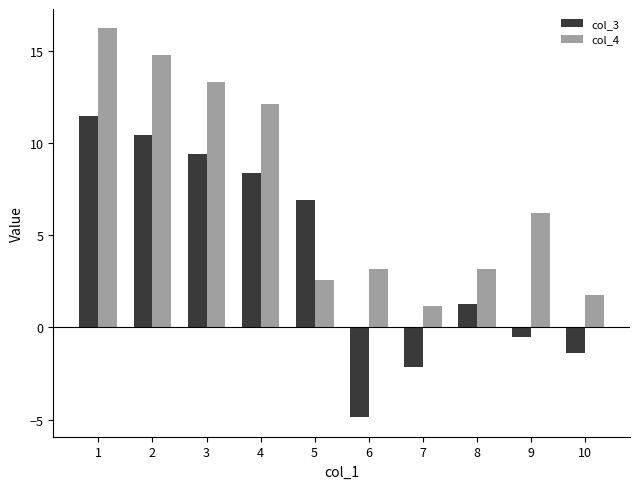

How many values in the col_4 series are below 6?

5